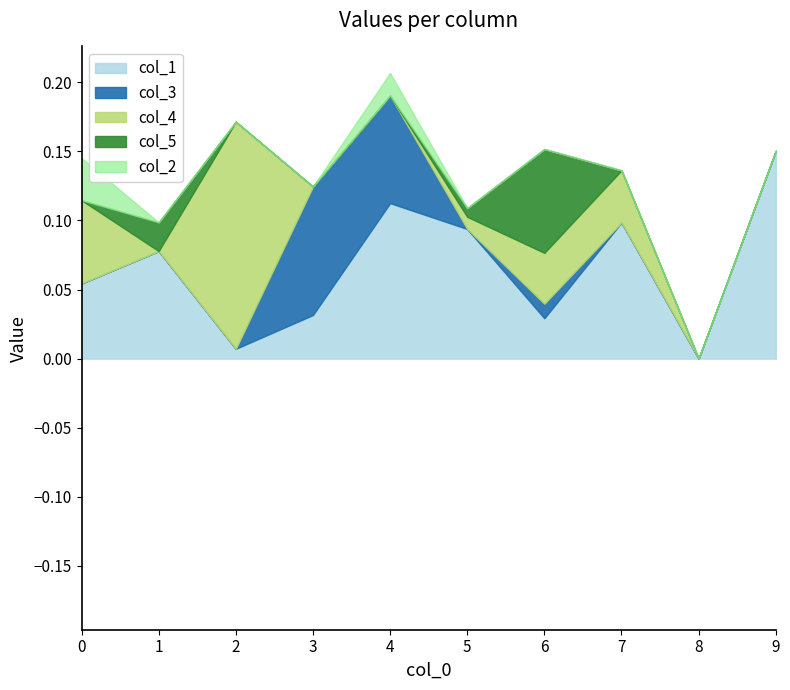

How many values in col_3 are above zero?

3